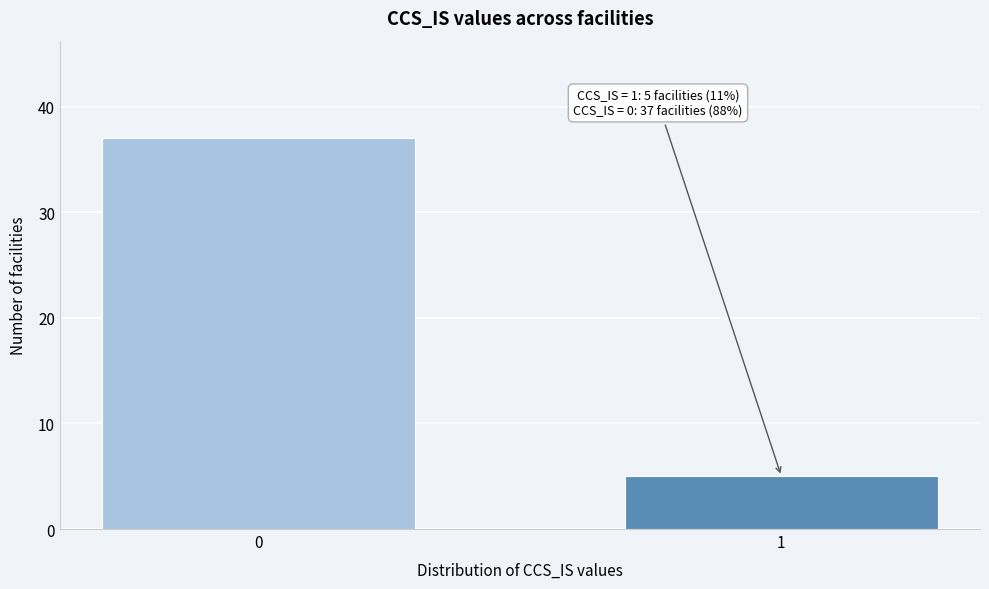

Reading left to right, transcribe all the data shown in this chart.

37	5